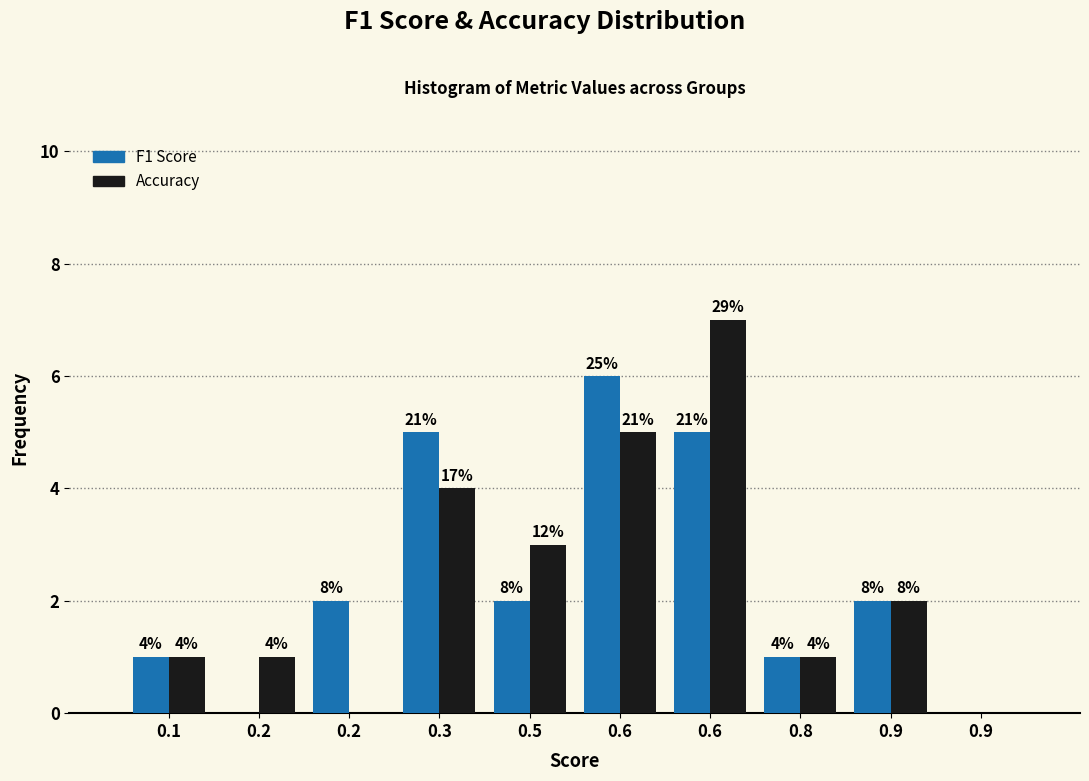

Does the chart contain stacked bars?

No